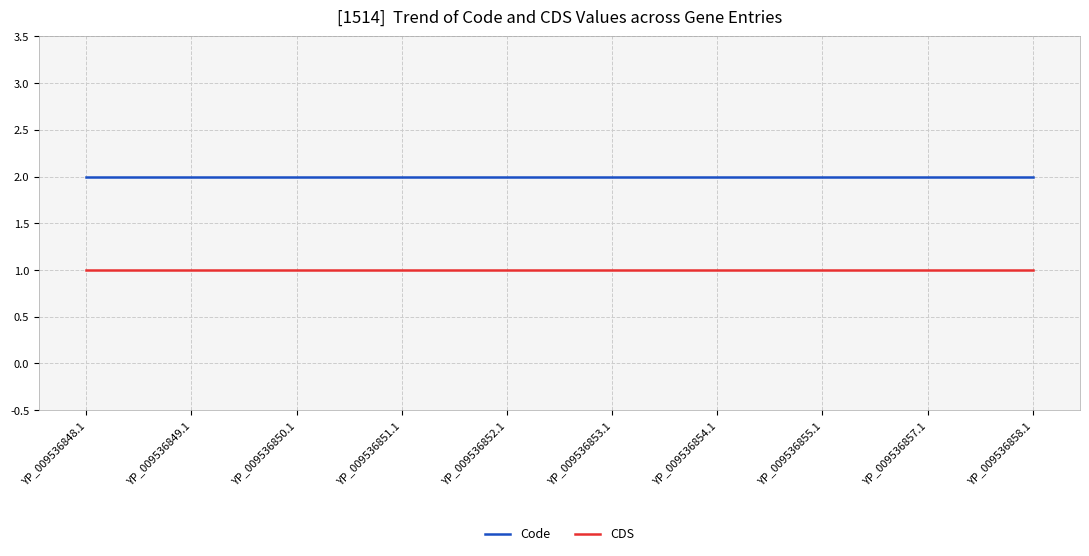

Reading right to left, list all the values displayed in this chart.

Code: 2	2	2	2	2	2	2	2	2	2
CDS: 1	1	1	1	1	1	1	1	1	1